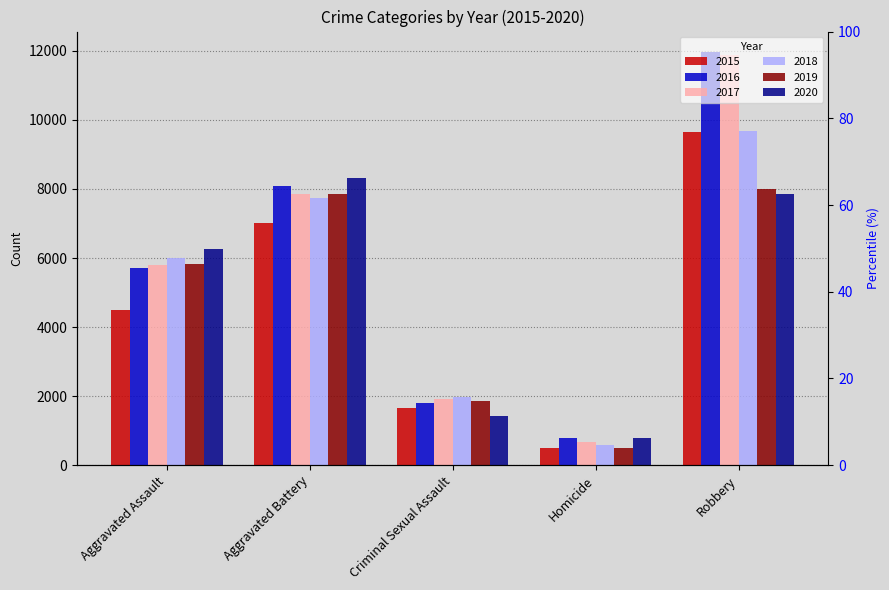

Rank the categories by 2019 value from highest to lowest.

Robbery, Aggravated Battery, Aggravated Assault, Criminal Sexual Assault, Homicide